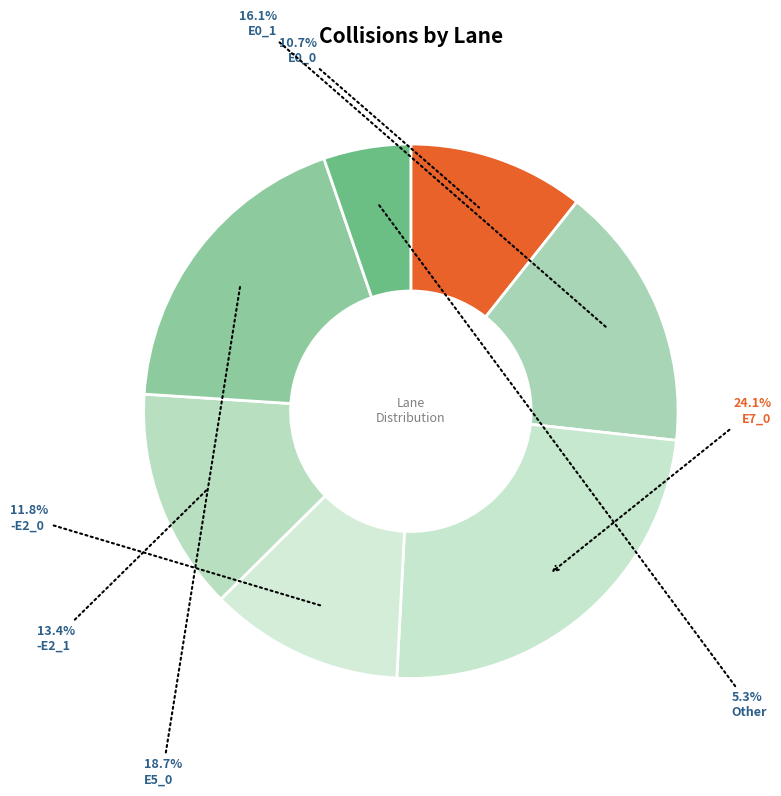

Count the number of slices in the pie.

7